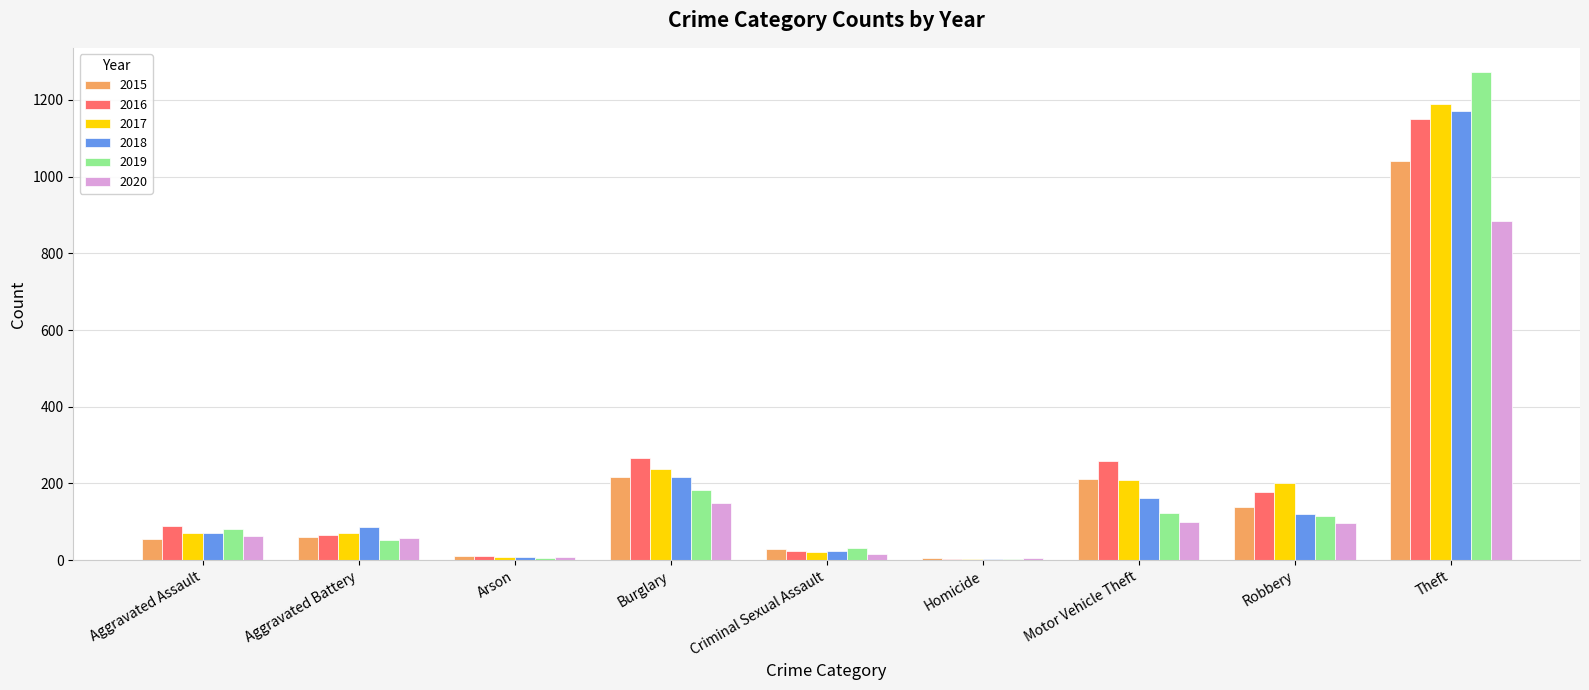

True or false: 2018 has a value of 1170 at Theft.

True